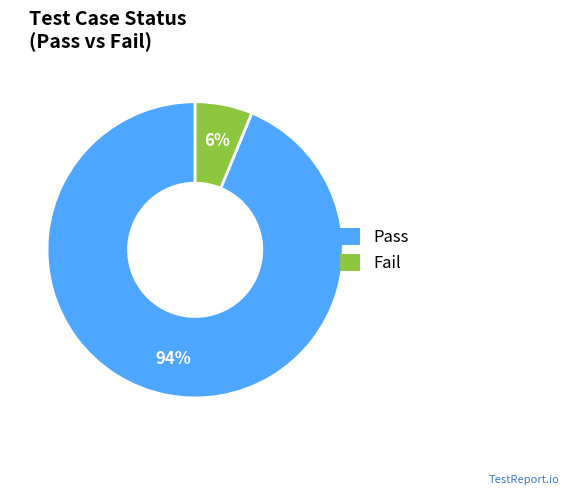

Is it true that Fail is 13% of the pie?

False